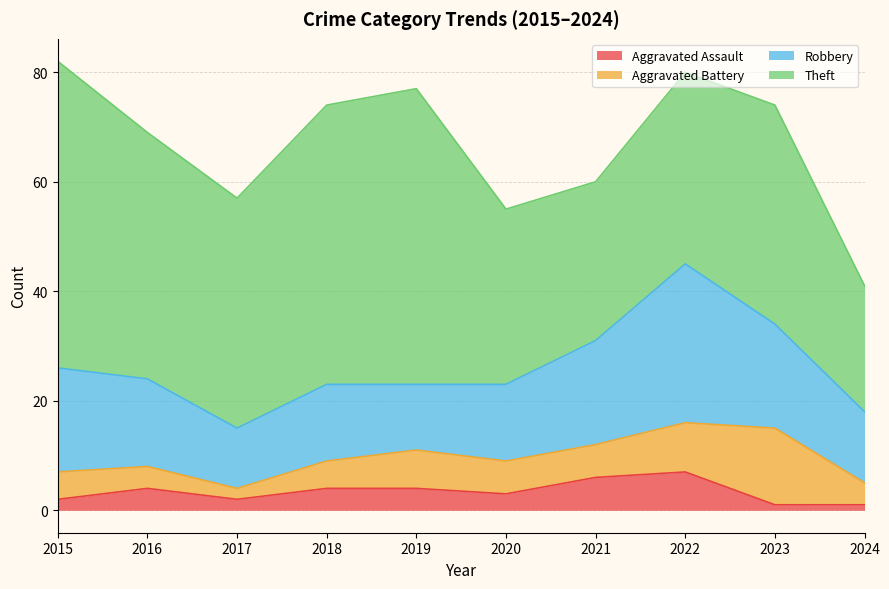

The value of Robbery at 2018 is 23. True or false?

False